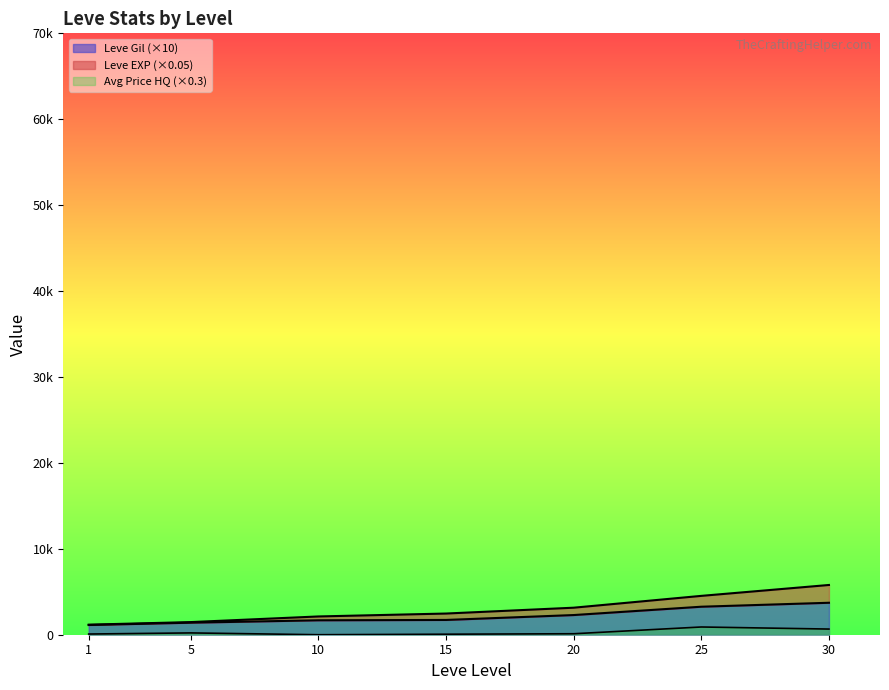

What is the sum of the Leve EXP values at 1 and 10?

3296.5